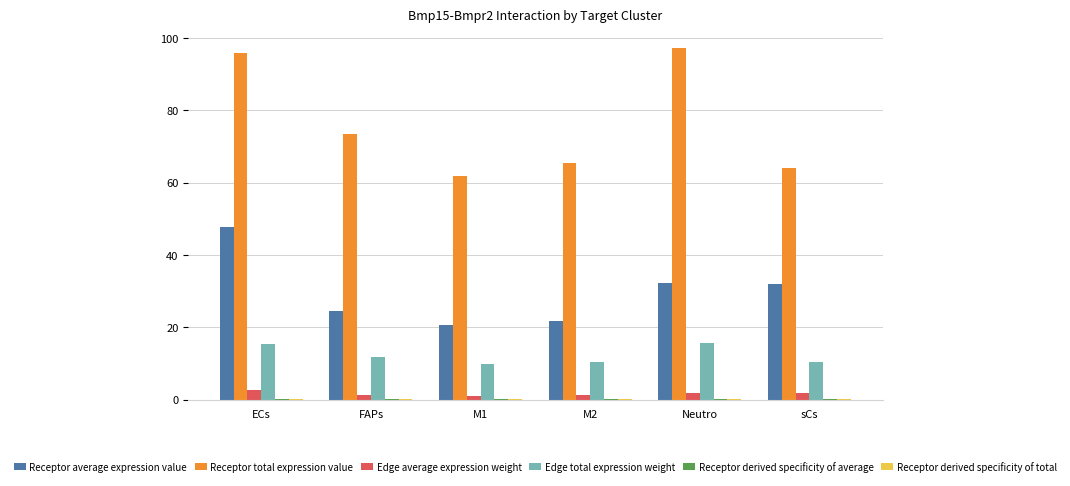

The Receptor total expression value series shows 97.2 at Neutro. True or false?

True